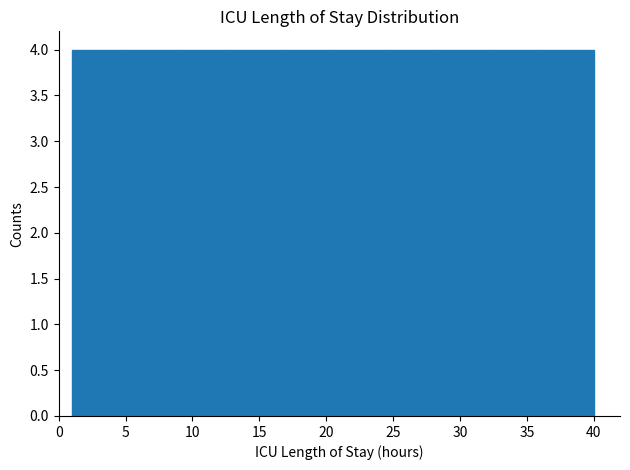

How tall is the bar that spans 16.6 to 20.5 on the x-axis? Neither the bar edges nor the heights are printed on the chart, so give them approximately, as read against the axes.

4